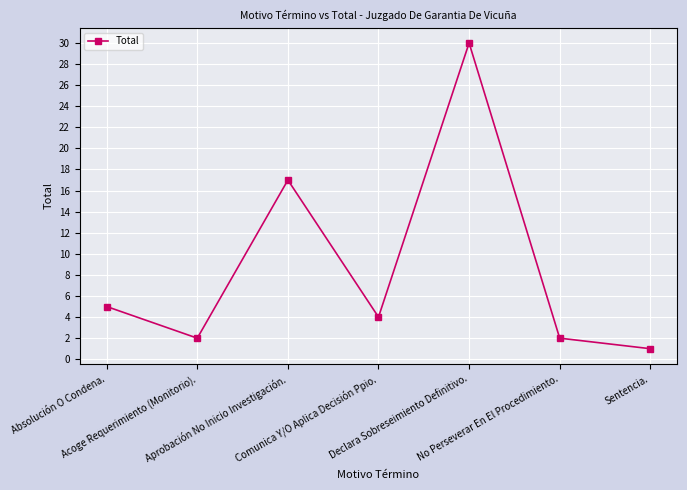

What is the label of the 7th point from the left?

Sentencia.